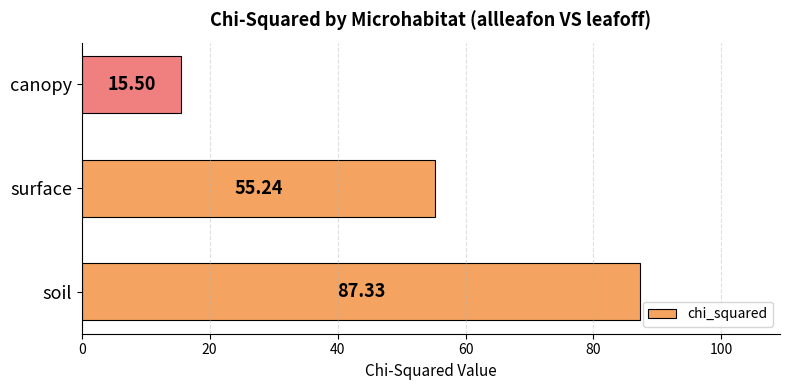

Which has a higher value, soil or canopy?

soil